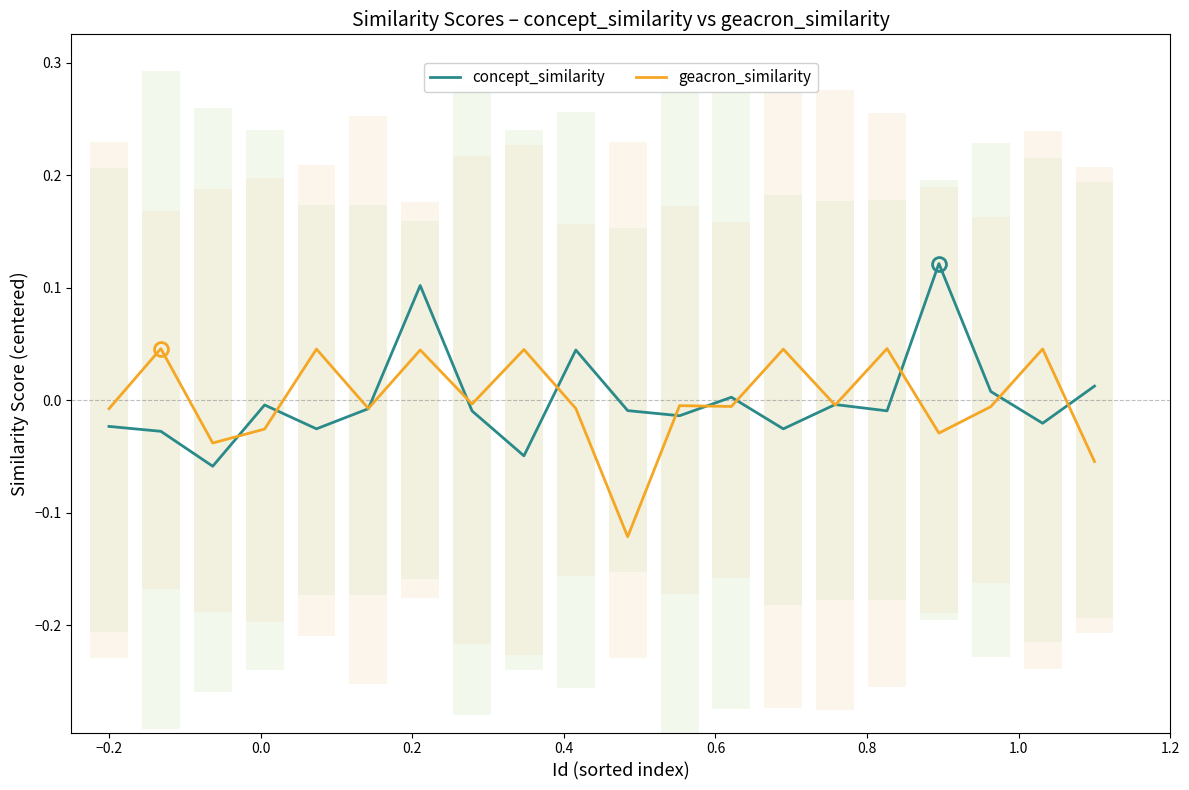

Which series has the widest spread of values?

concept_similarity